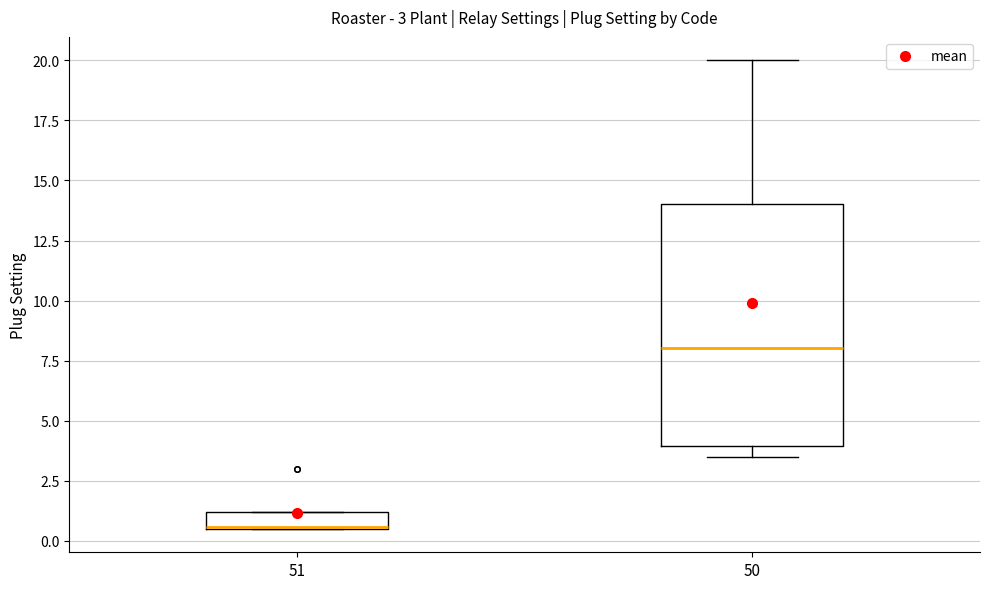

Comparing the boxes themselves (not the whiskers), which one is the tallest?

50